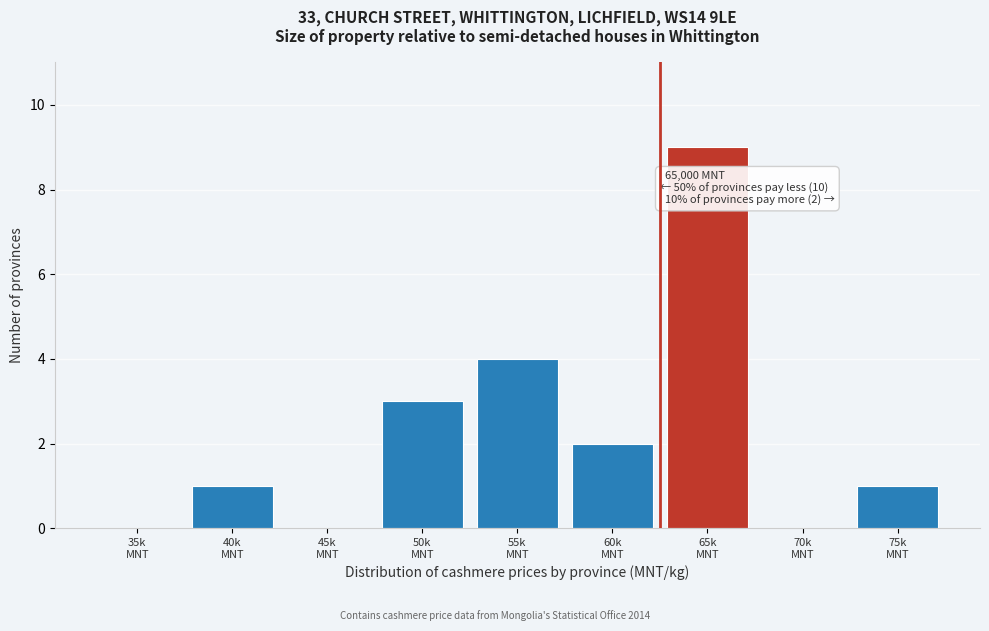

What is the greatest value displayed?

9